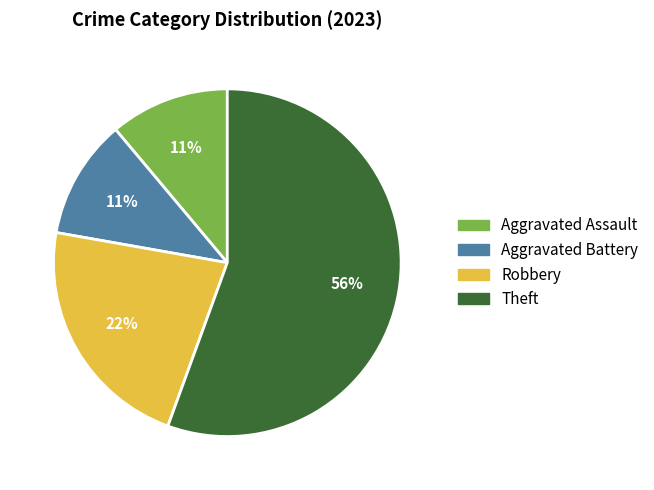

To the nearest percent, what percentage of the pie is Robbery?

22%